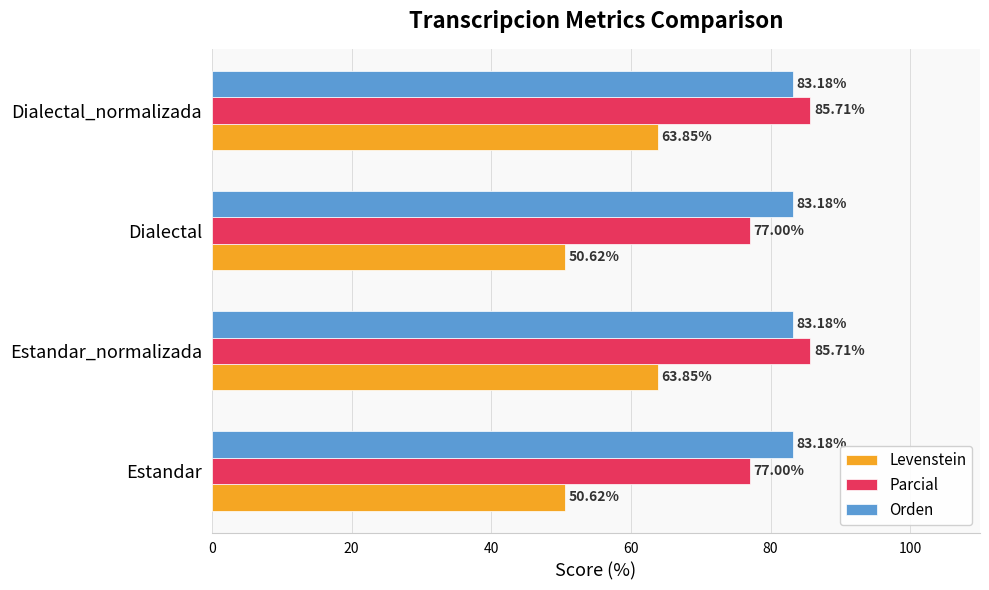

Which series has the largest total across all categories?

Orden